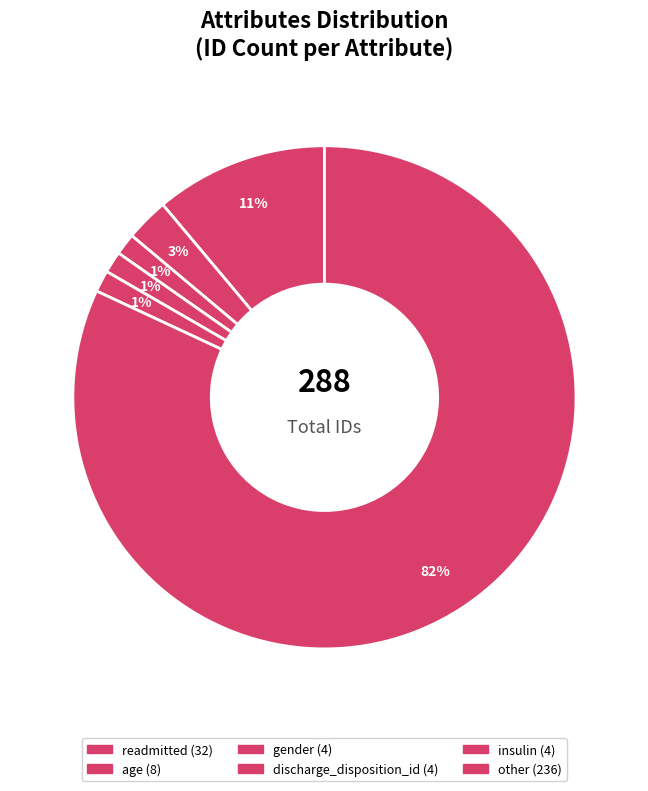

To the nearest percent, what is the combined percentage of insulin and discharge_disposition_id?

3%